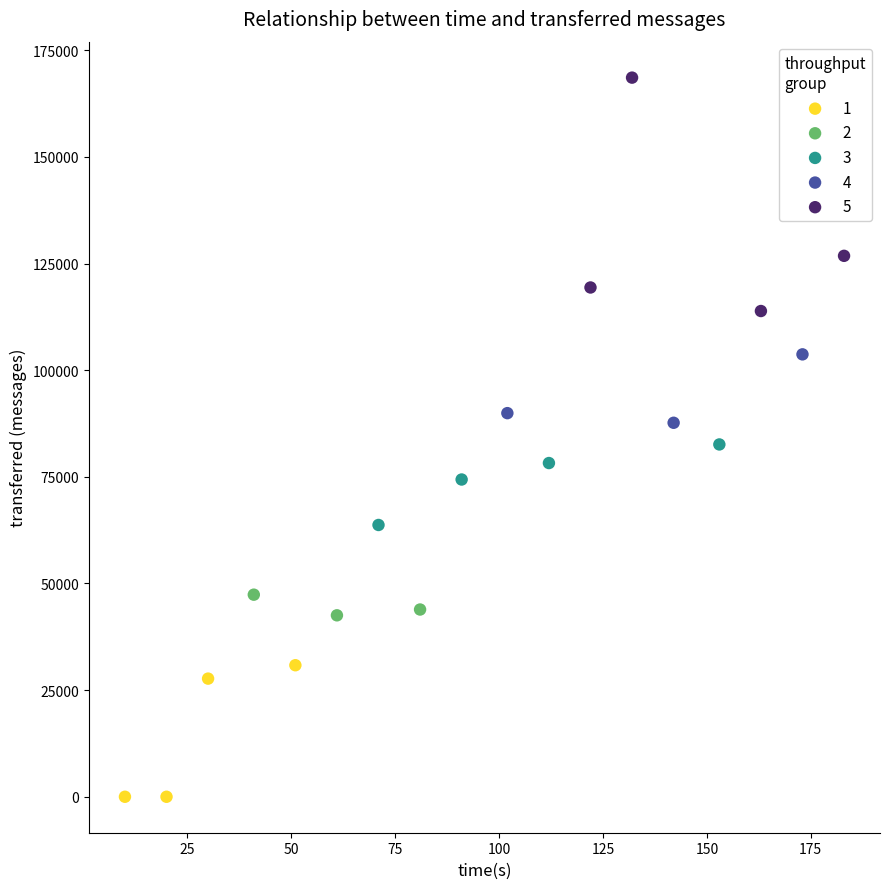

Which series has the widest spread of Y values?

5